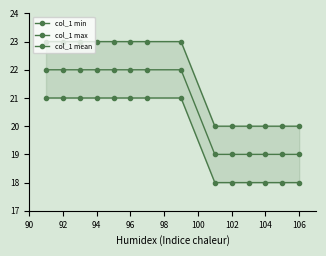

Is the value of col_1 min at 102 greater than the value of col_1 max at 92?

No